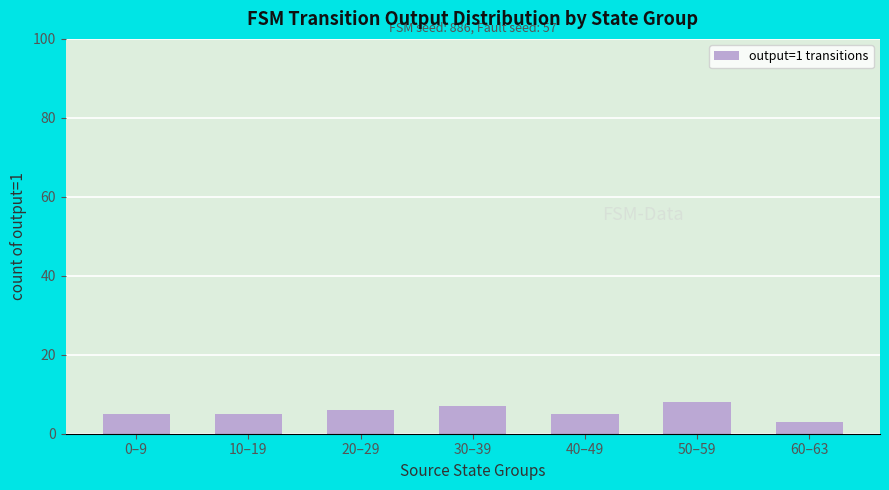

What is the value of the 3rd bar from the left?

6